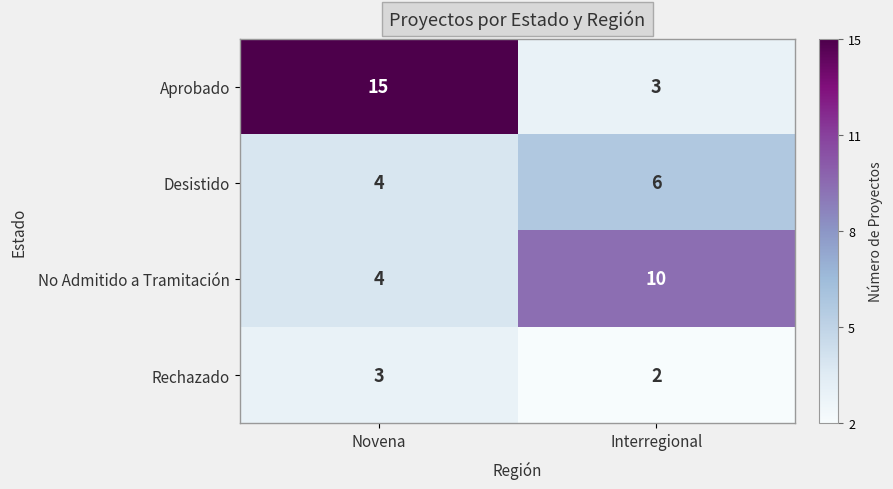

Reading left to right, extract all data points from this chart.

Aprobado: 15	3
Desistido: 4	6
No Admitido a Tramitación: 4	10
Rechazado: 3	2